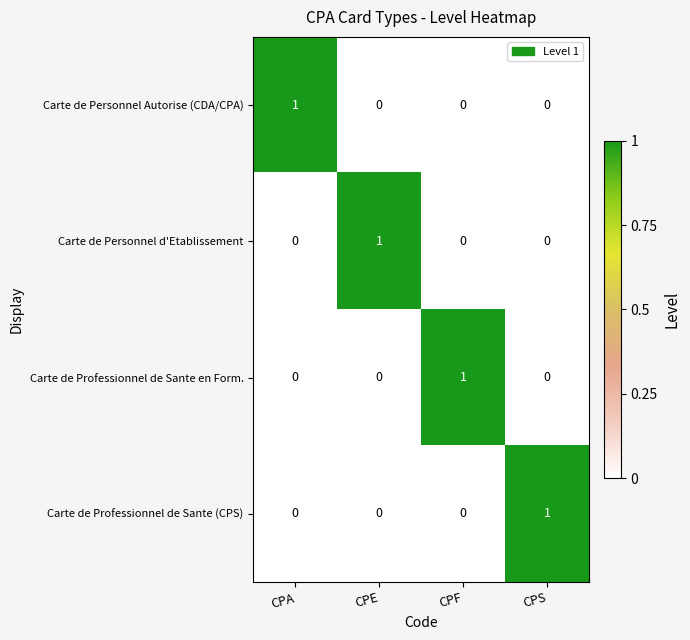

Is the value of Carte de Personnel d'Etablissement at CPE greater than the value of Carte de Professionnel de Sante en Form. at CPA?

Yes